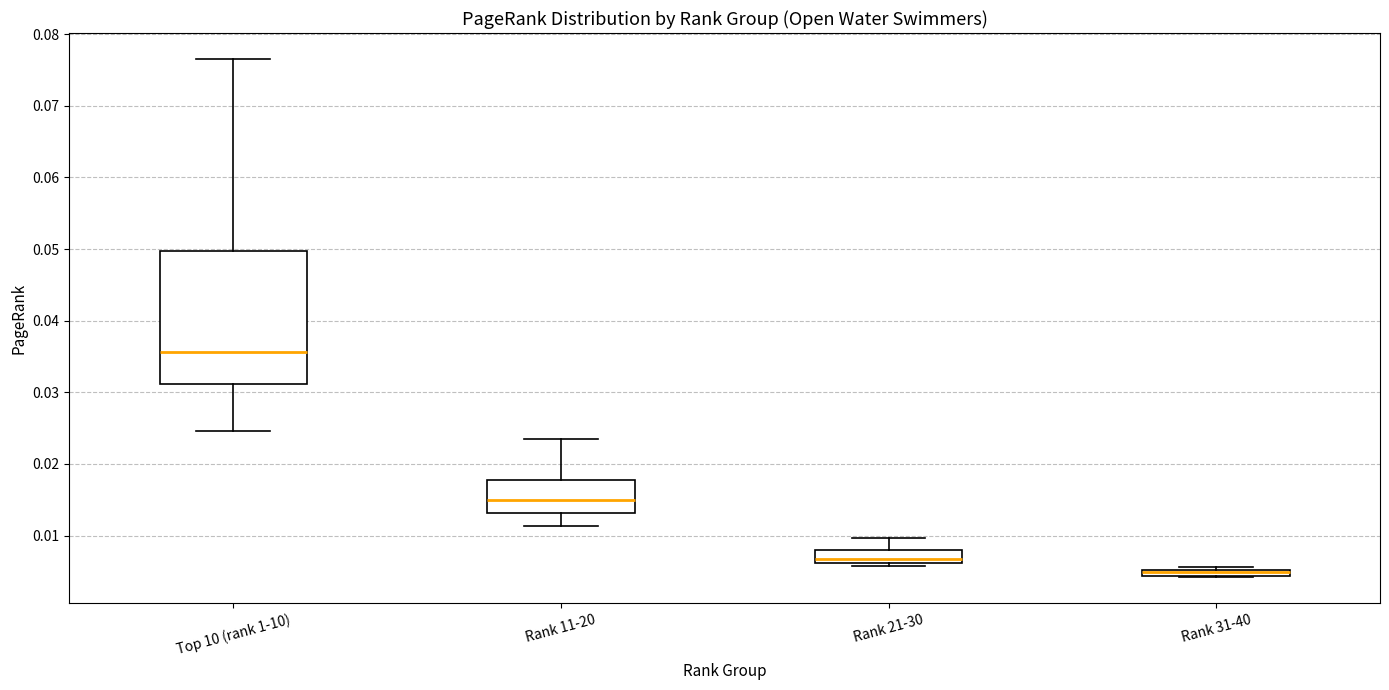

Where is the lower edge of the box for Rank 31-40 on the y-axis? The values are not printed on the chart, so give them approximately, as read against the axis.

0.004